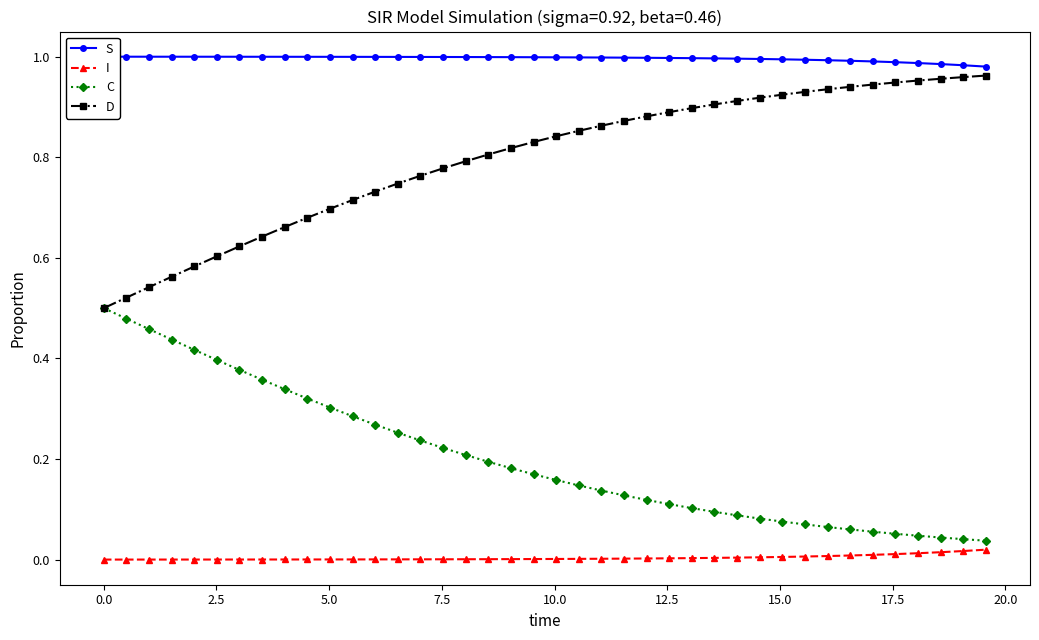

Which series has the largest range (max minus min)?

D